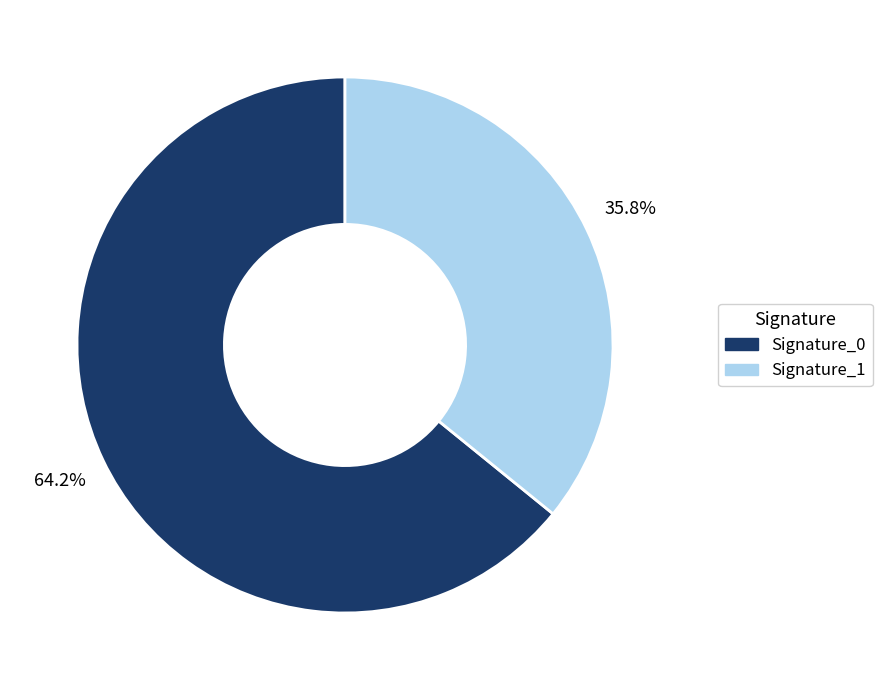

How many slices are in this pie chart?

2